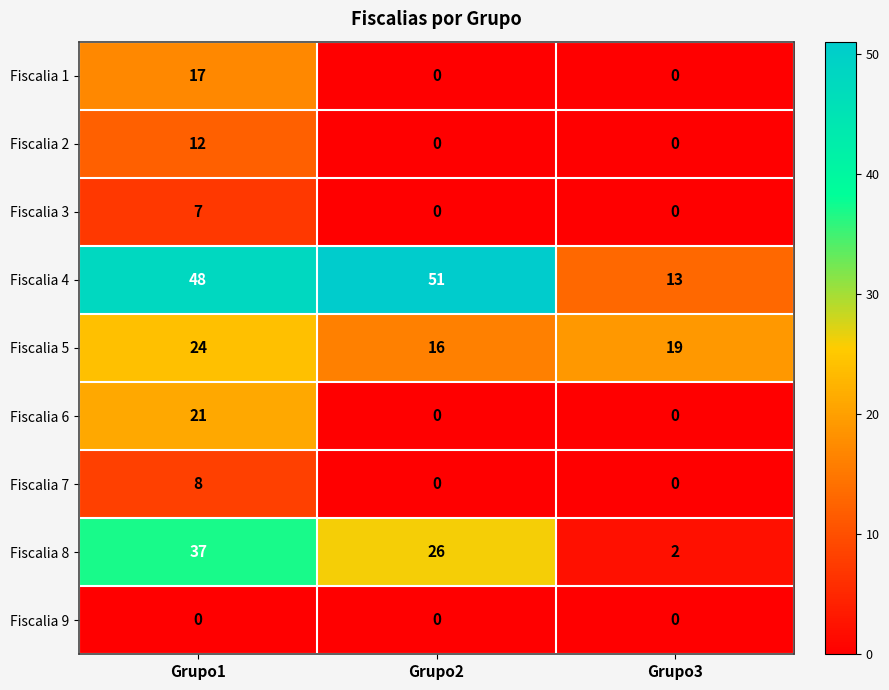

Which series has the largest range (max minus min)?

Fiscalia 4